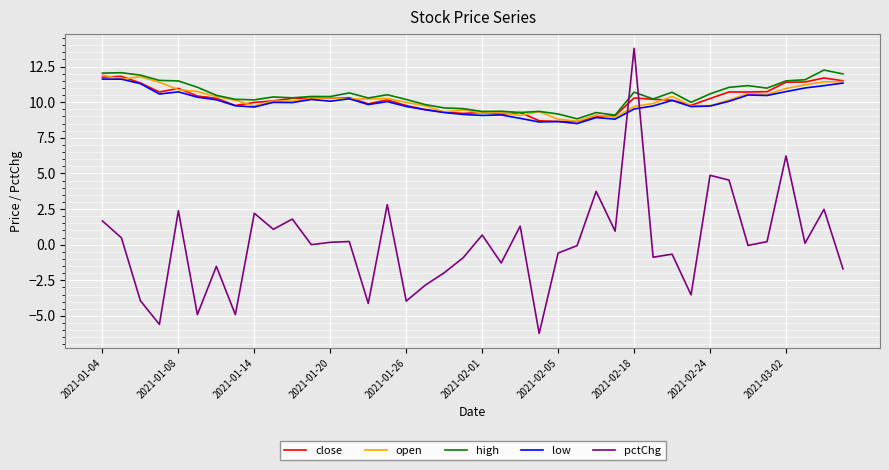

What is the highest value of the low series?

11.6